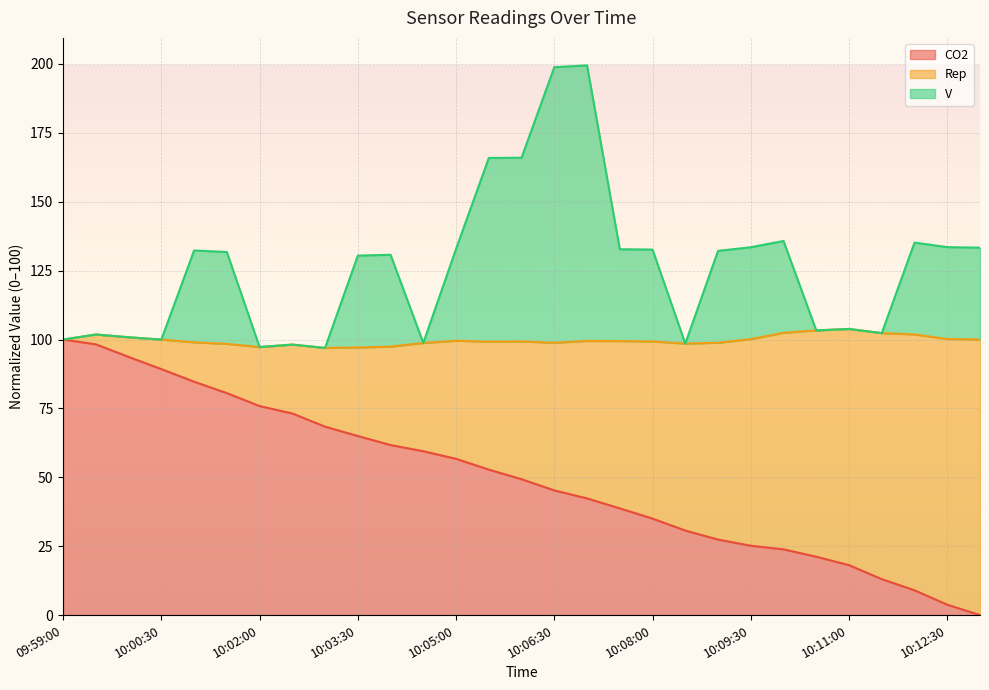

True or false: CO2 has a value of 108.1 at 10:03:30.

False